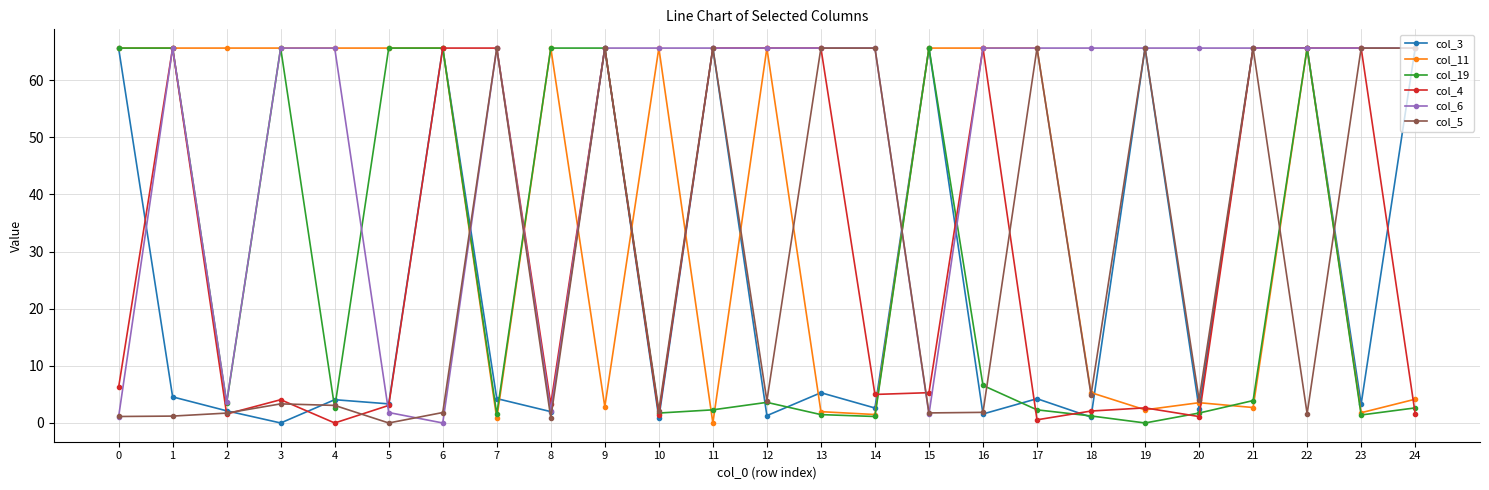

What is the greatest value displayed?

65.6